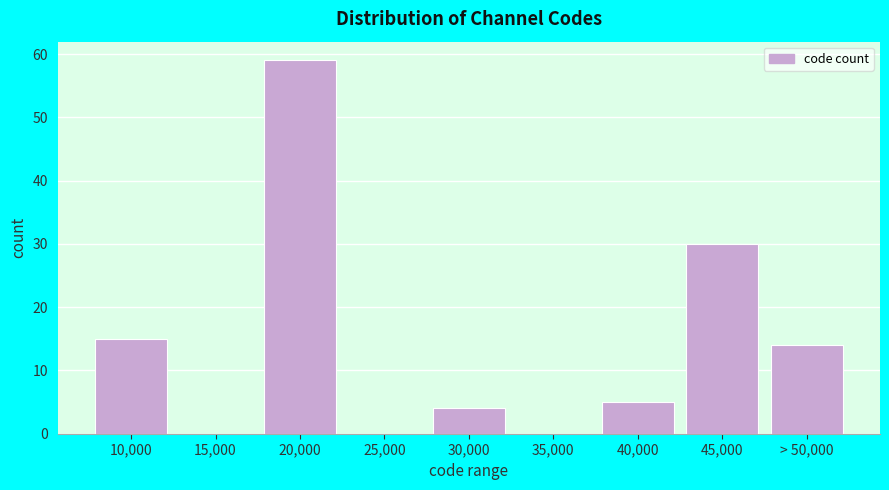

Reading left to right, list all the values displayed in this chart.

10,000=15	15,000=0	20,000=59	25,000=0	30,000=4	35,000=0	40,000=5	45,000=30	> 50,000=14